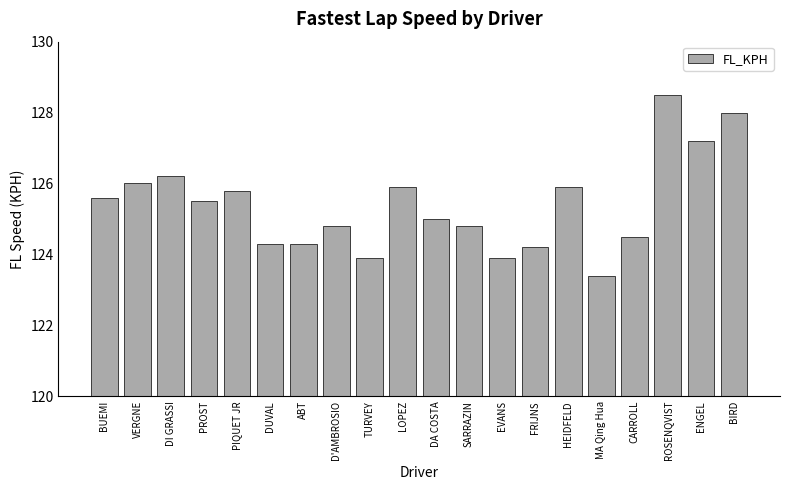

What is the ratio of the value at DA COSTA to the value at HEIDFELD?

1.0